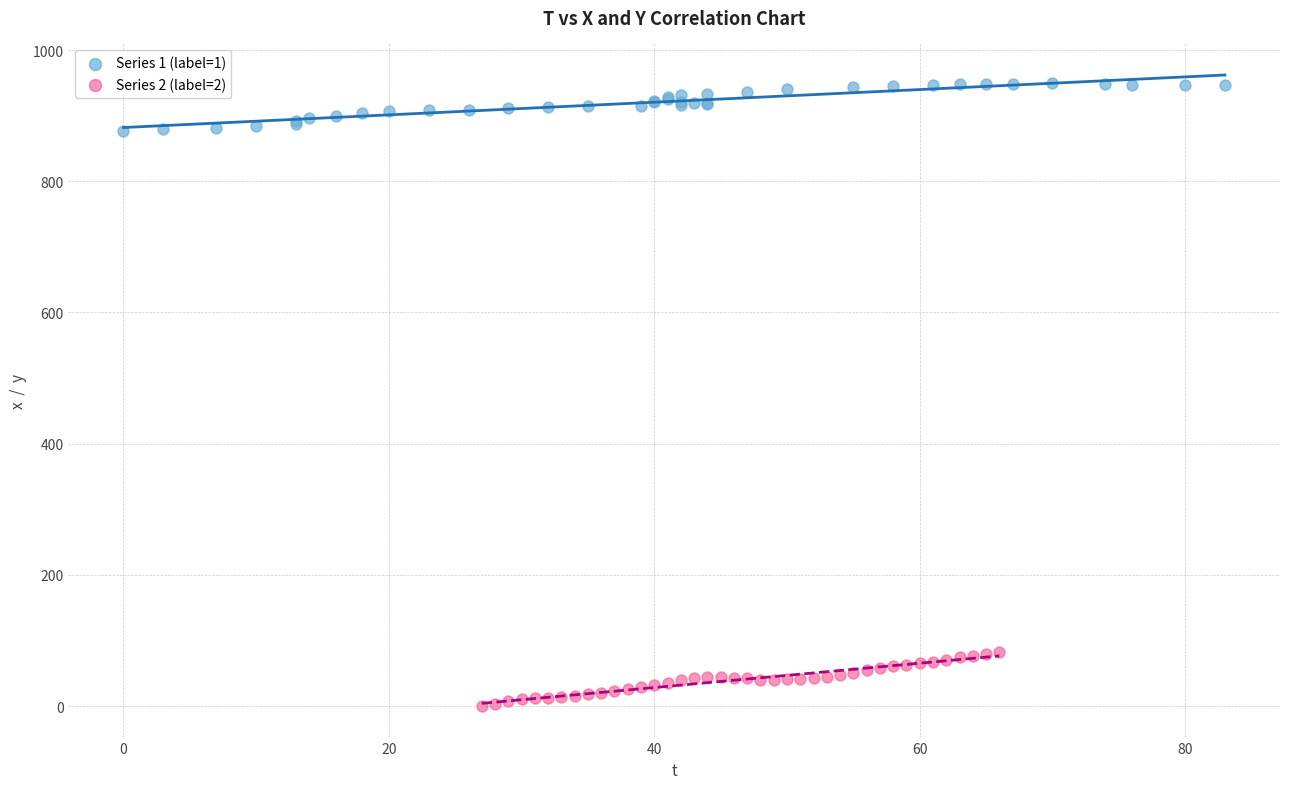

Which series reaches the maximum Y coordinate?

Series 1 (label=1)